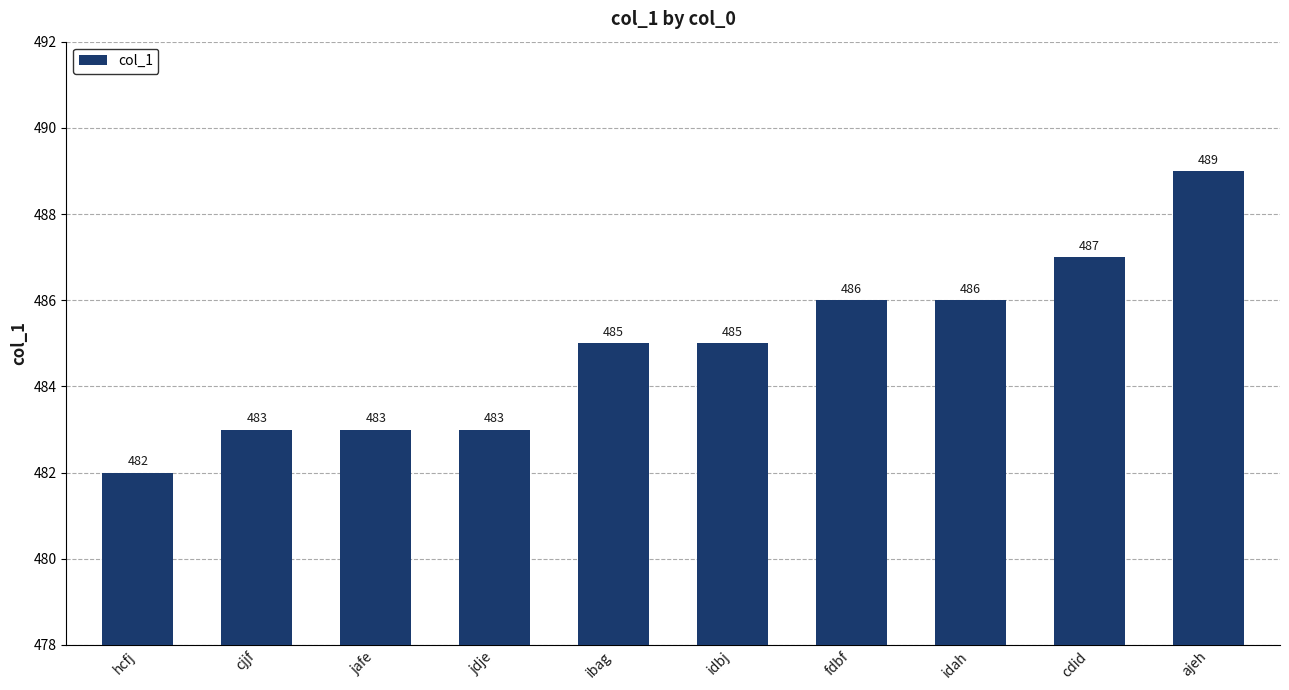

Reading right to left, list all the values displayed in this chart.

ajeh=489	cdid=487	idah=486	fdbf=486	idbj=485	ibag=485	jdje=483	jafe=483	cjjf=483	hcfj=482